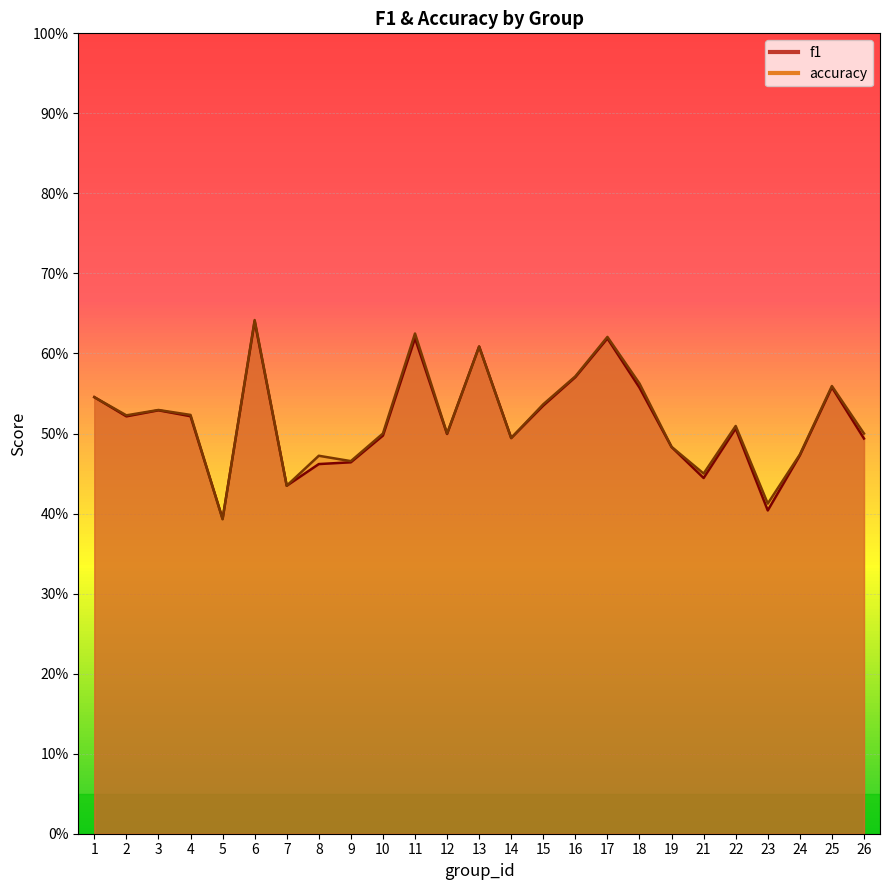

Count the f1 values in the range 0 to 1.

25